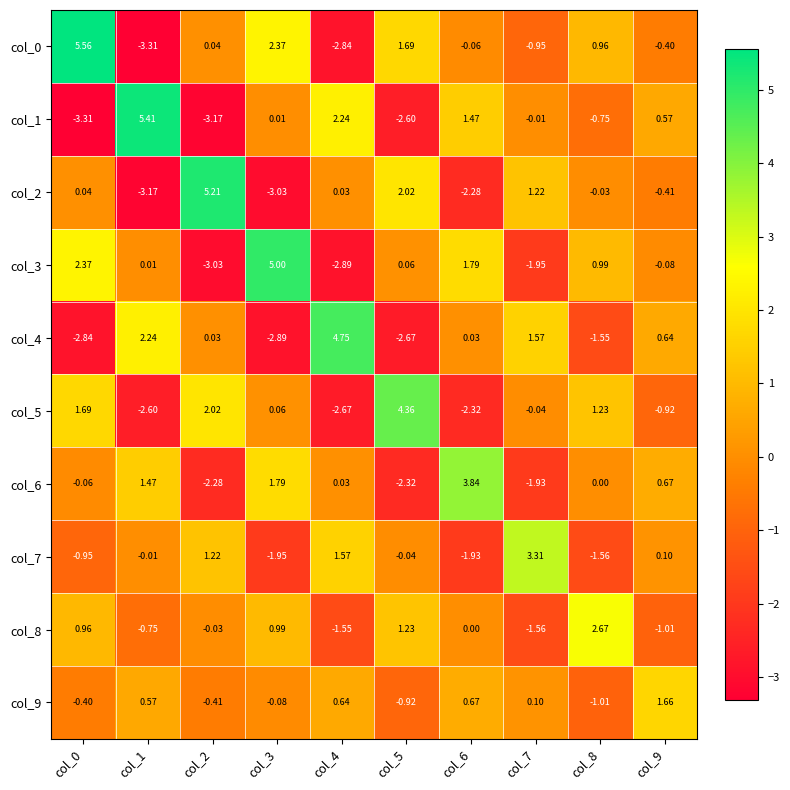

How many series are shown in this chart?

10